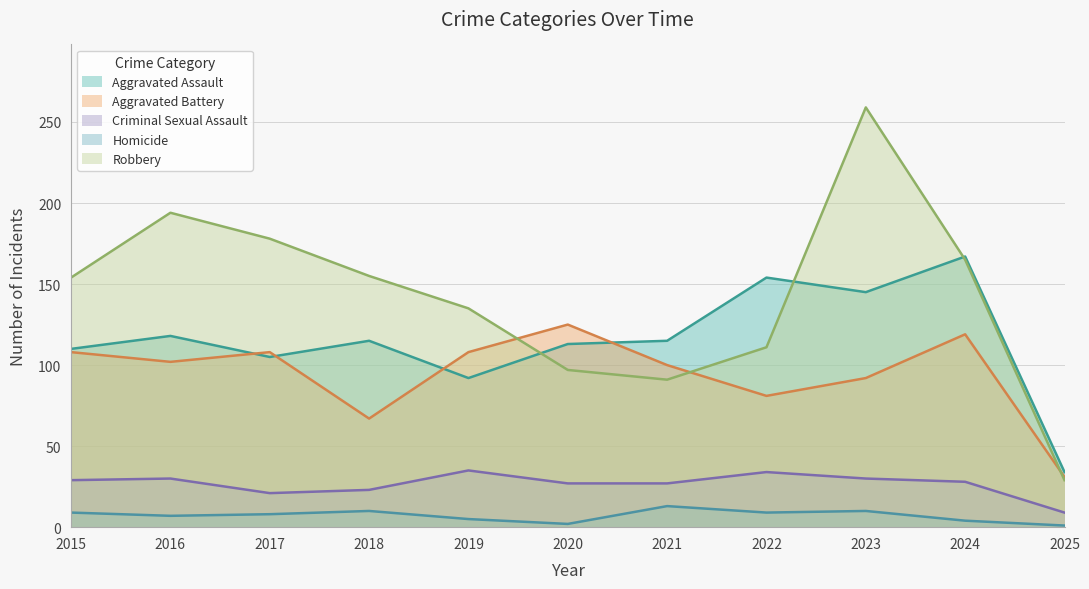

True or false: Robbery and Homicide intersect in this chart.

False